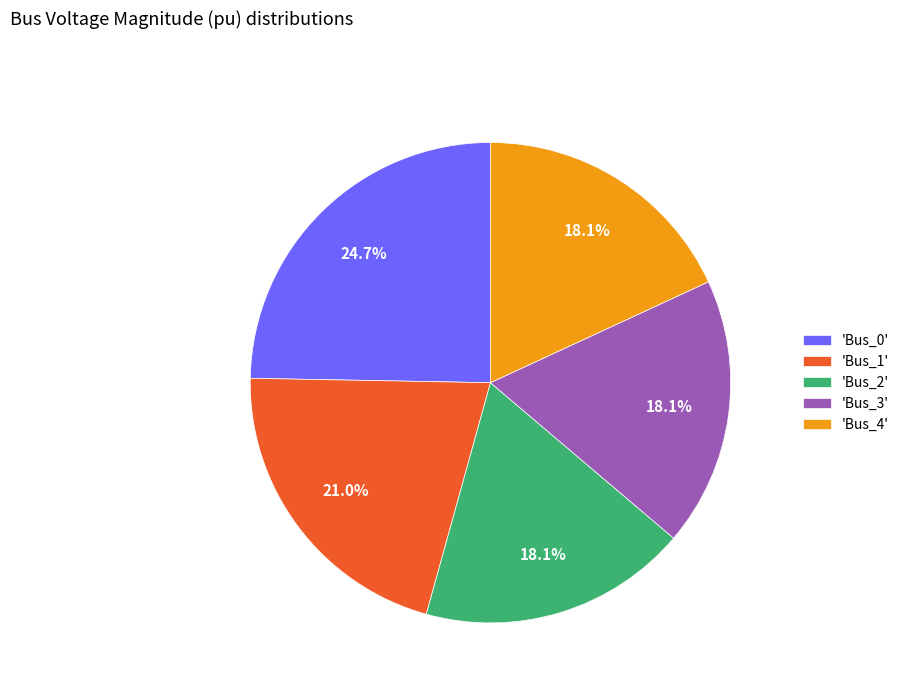

Count the number of slices in the pie.

5